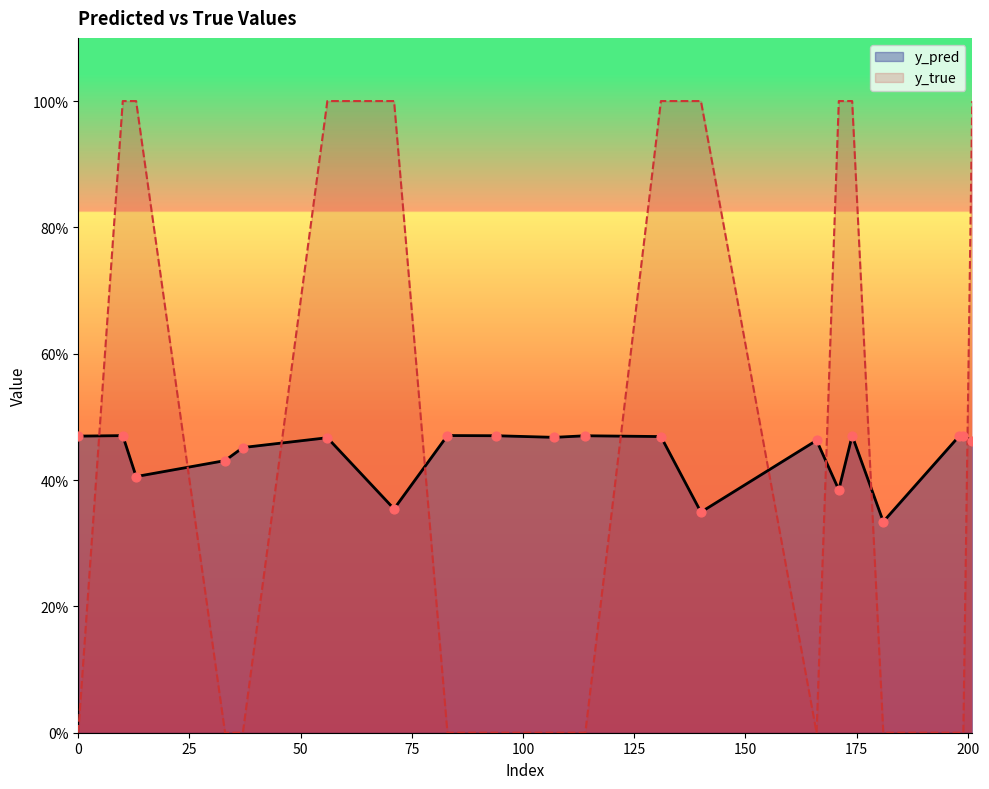

Which series has the largest total across all categories?

y_true